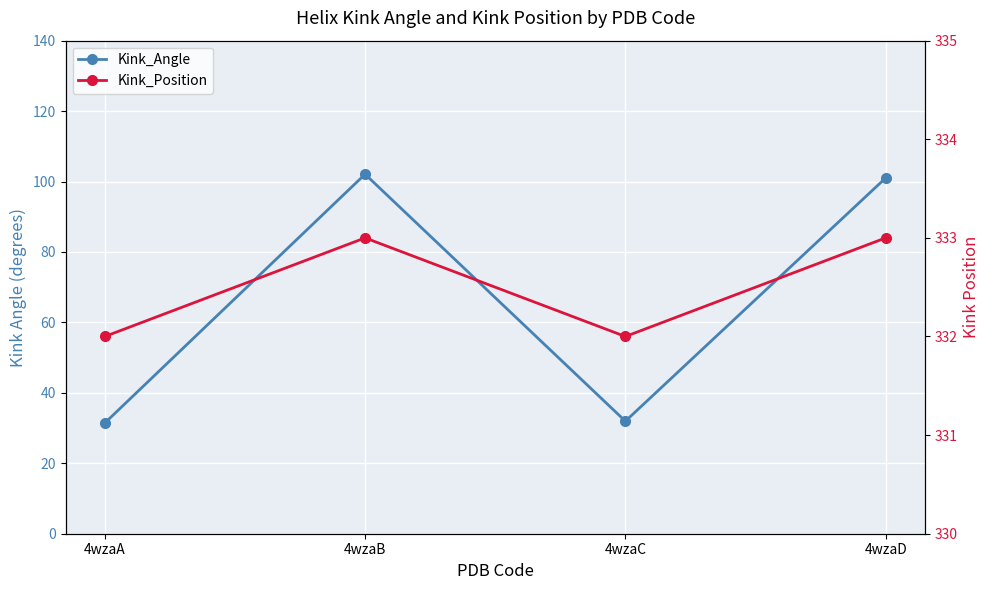

True or false: Kink_Position has more than 1 interior local peaks.

False